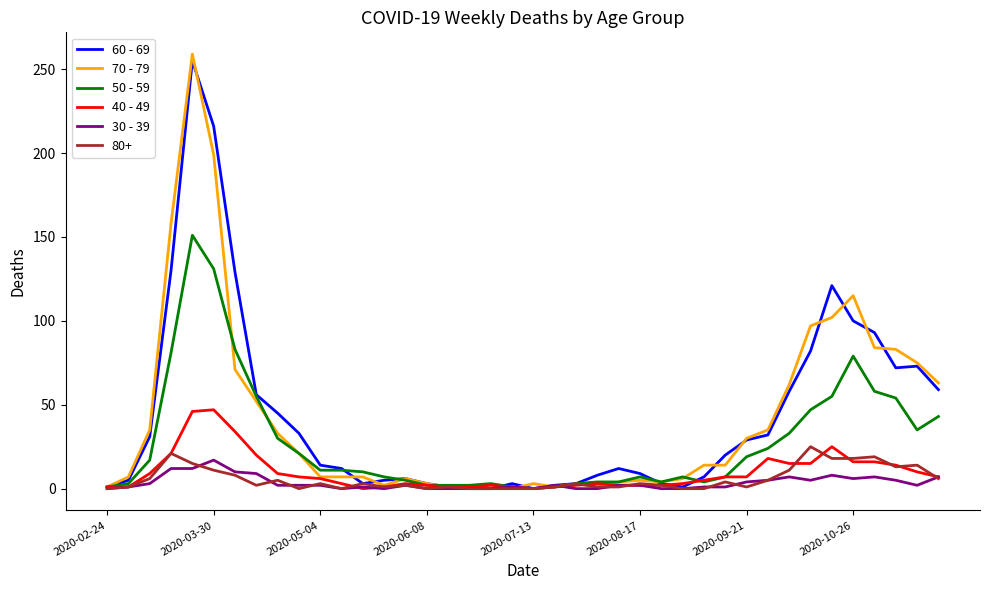

Which series has the widest spread of values?

70 - 79